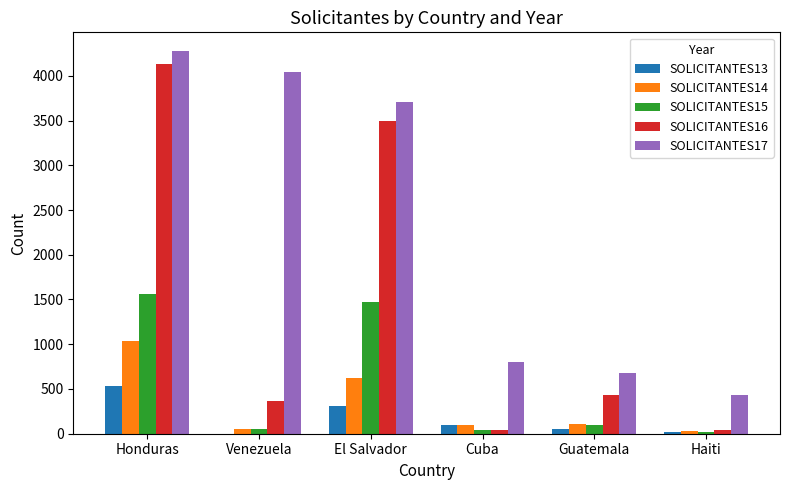

Is the value of SOLICITANTES14 at Cuba greater than the value of SOLICITANTES17 at El Salvador?

No